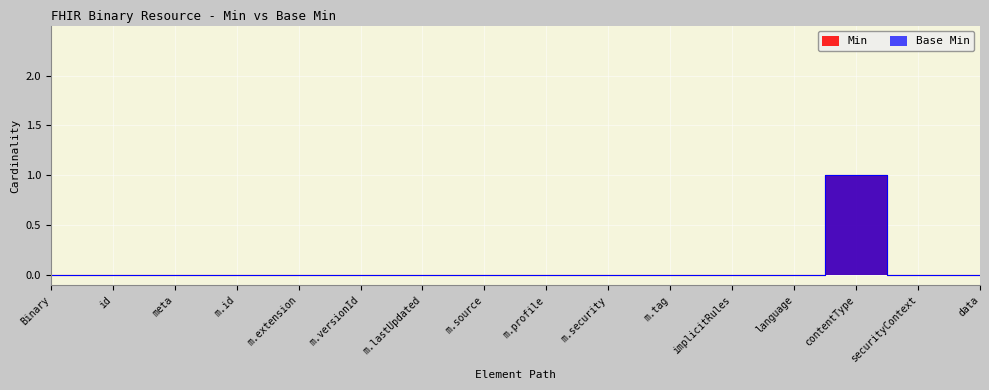

List the series in order of their peak value, lowest first.

Min, Base Min